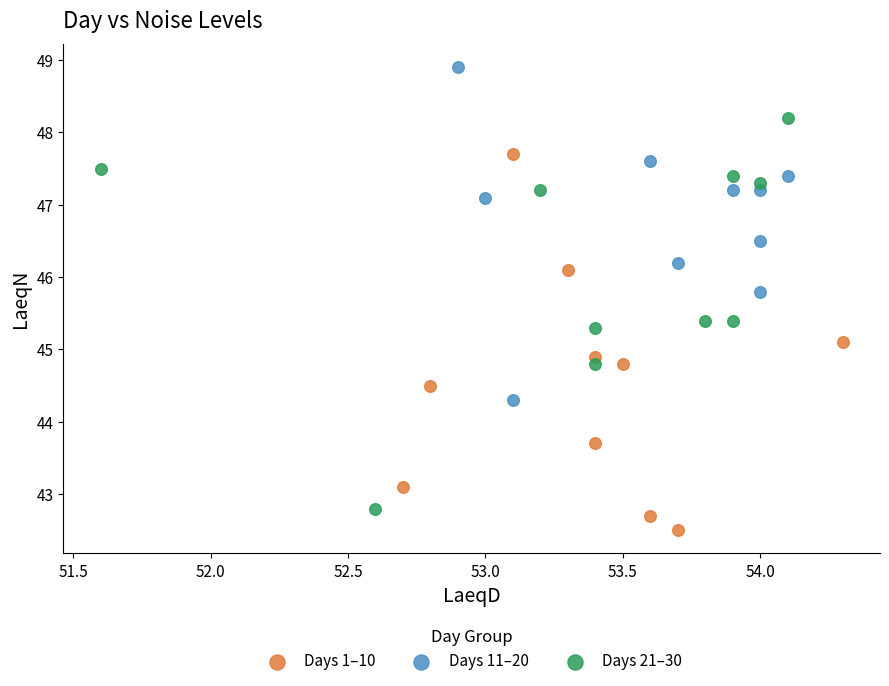

Which series contains the lowest Y value?

Days 1–10